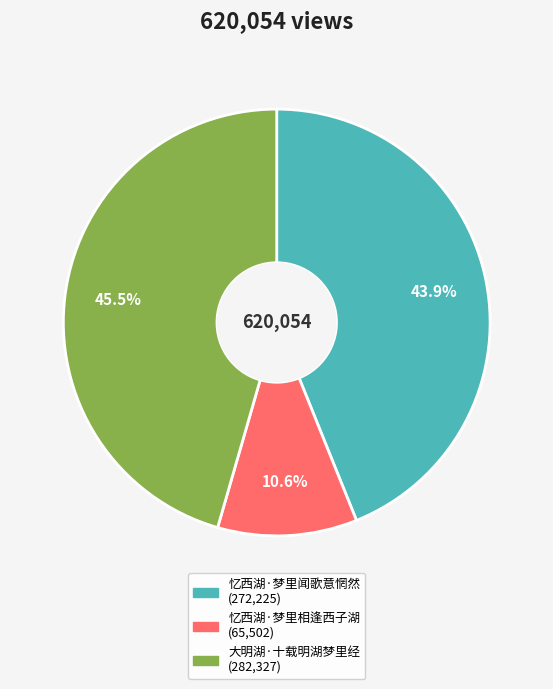

Which slice is the largest?

大明湖·十载明湖梦里经